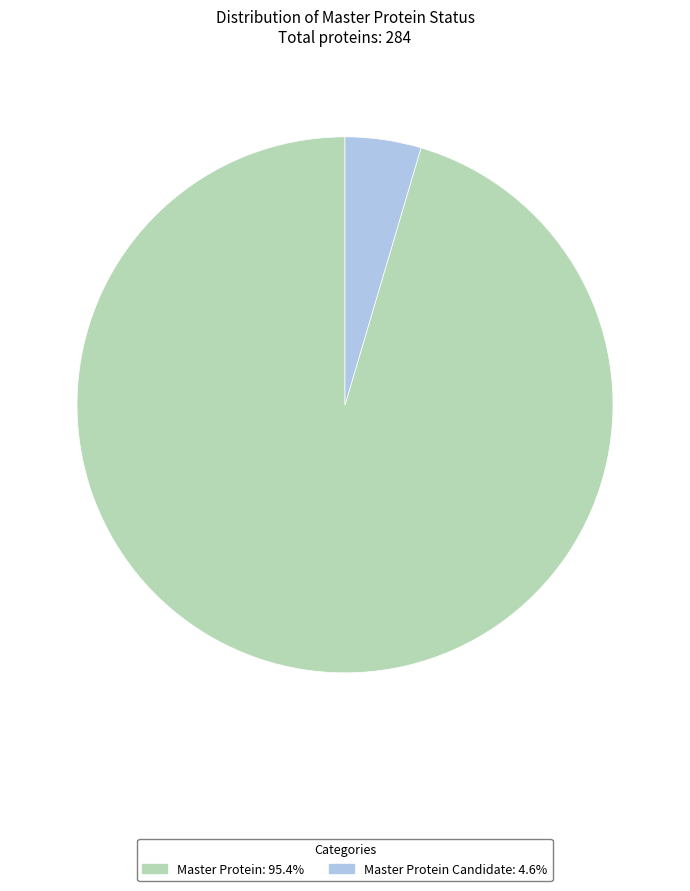

Is the sum of Master Protein Candidate: 4.6% and Master Protein: 95.4% greater than half?

Yes